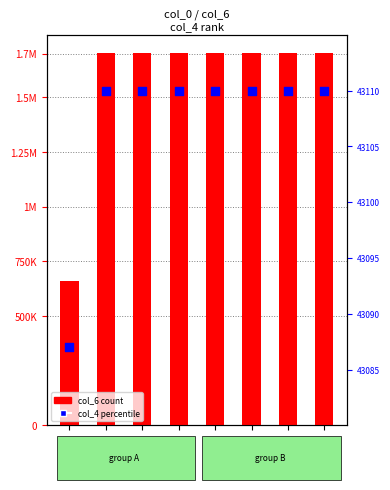

What is the total value across all series at 1700487?

1743579